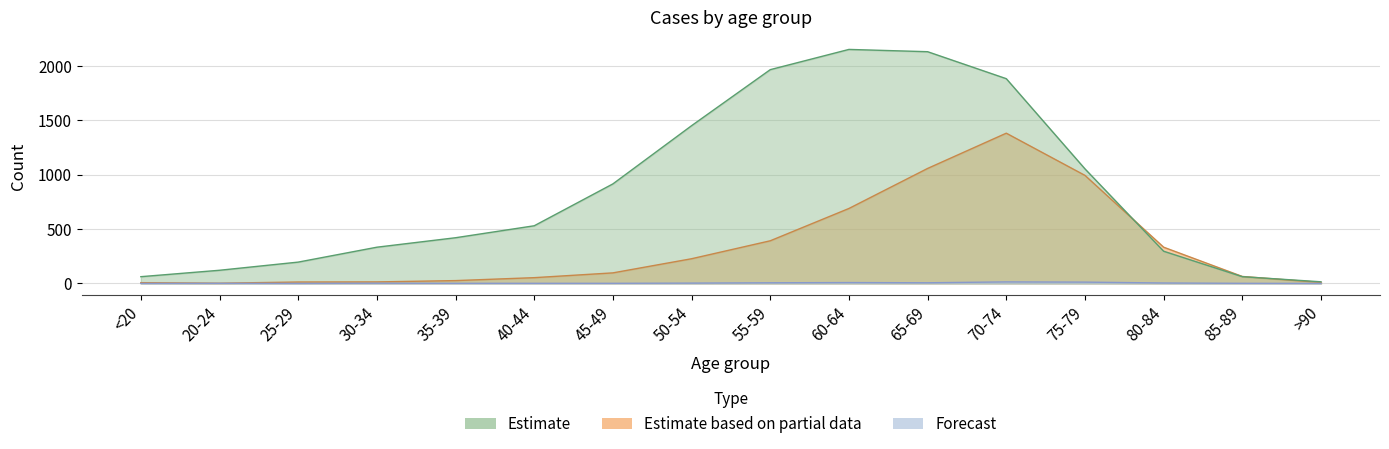

In Estimate, how many points are lower than both neighbors (excluding endpoints)?

1